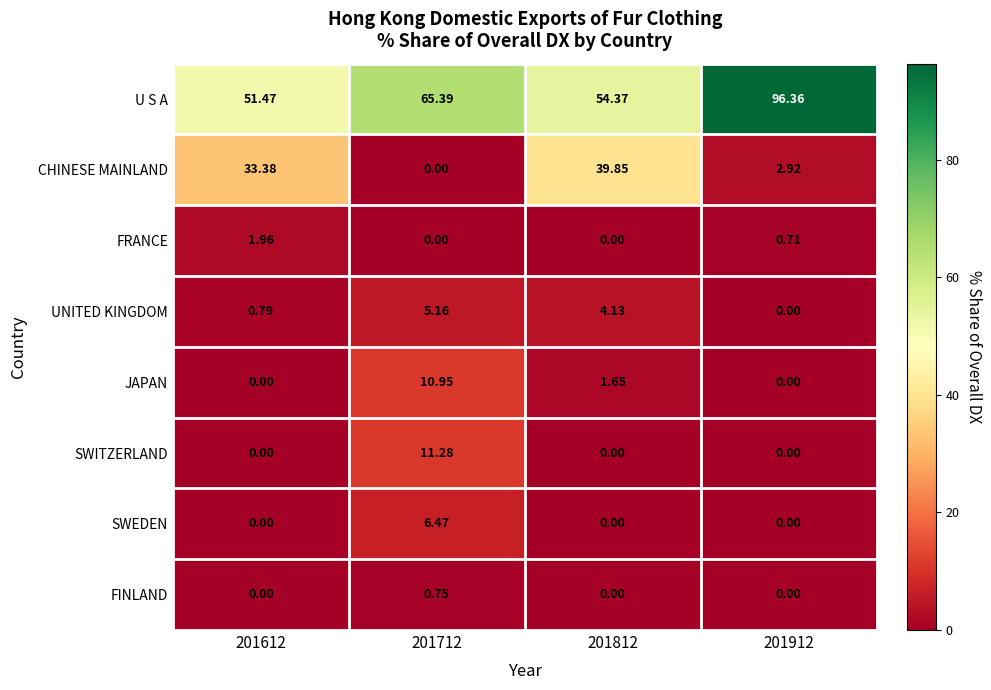

Which series has the largest range (max minus min)?

U S A